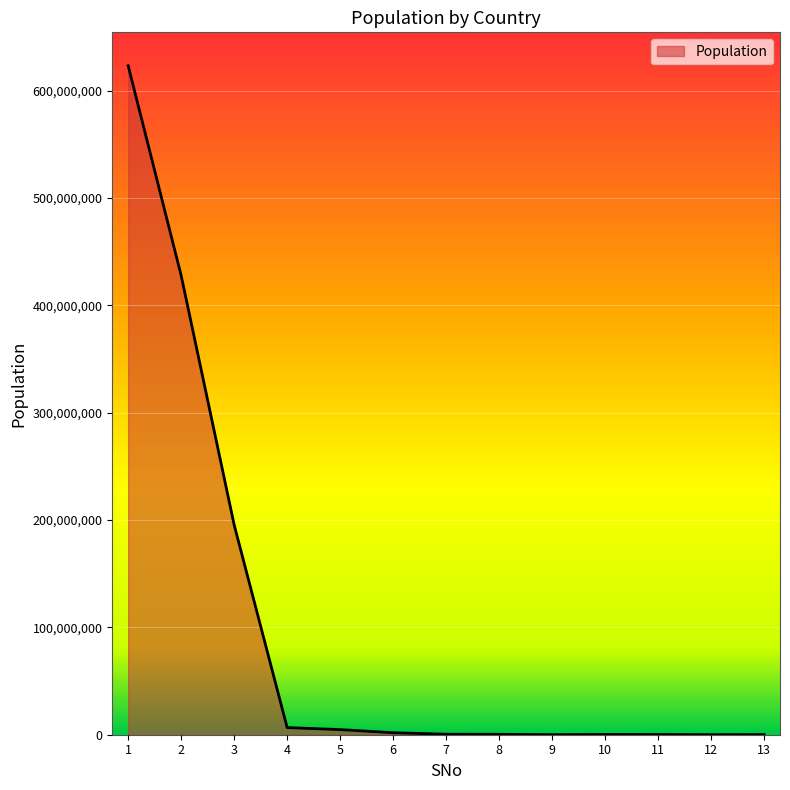

The value at 3 is 40058059. True or false?

False